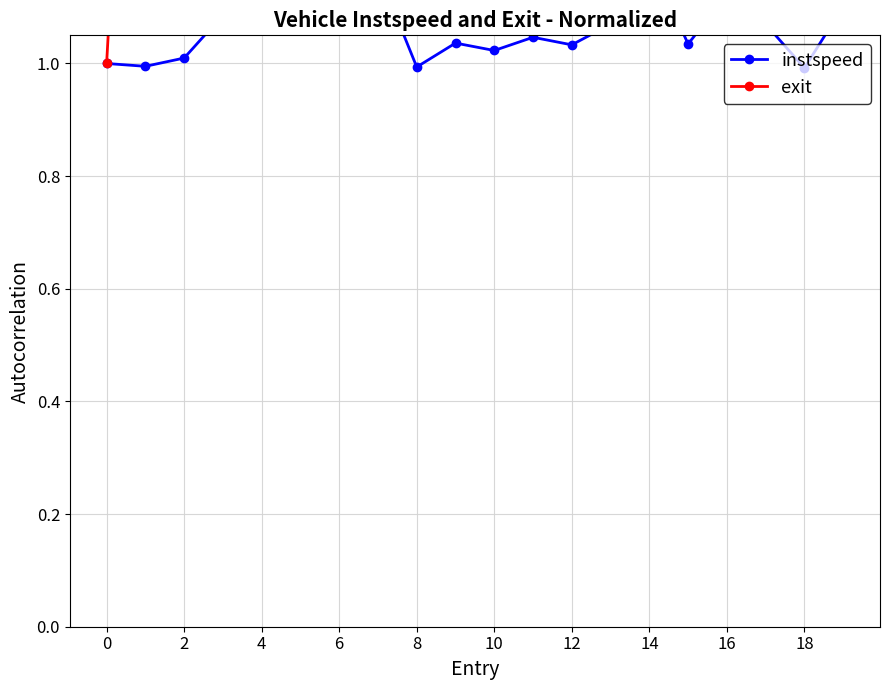

What is the minimum value for exit?

1.0